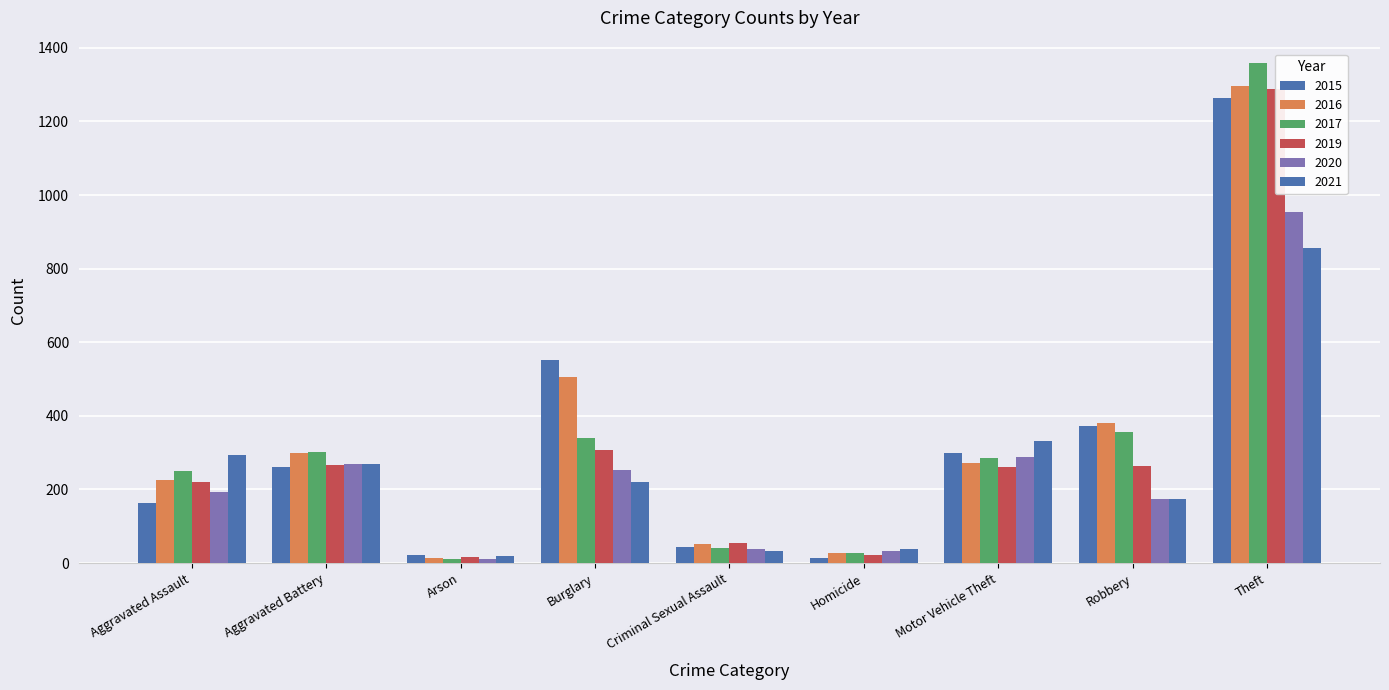

Which label corresponds to the largest value in the chart?

Theft